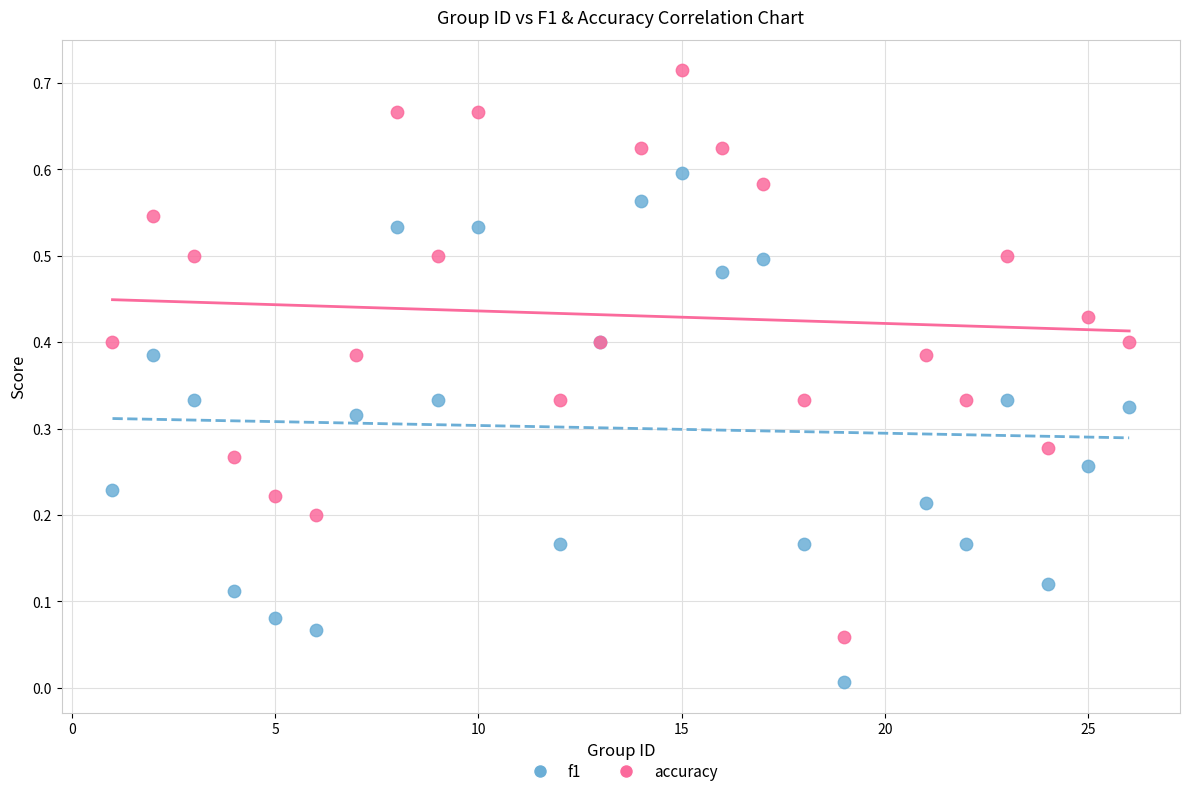

Which series has the largest Y range (max minus min)?

accuracy